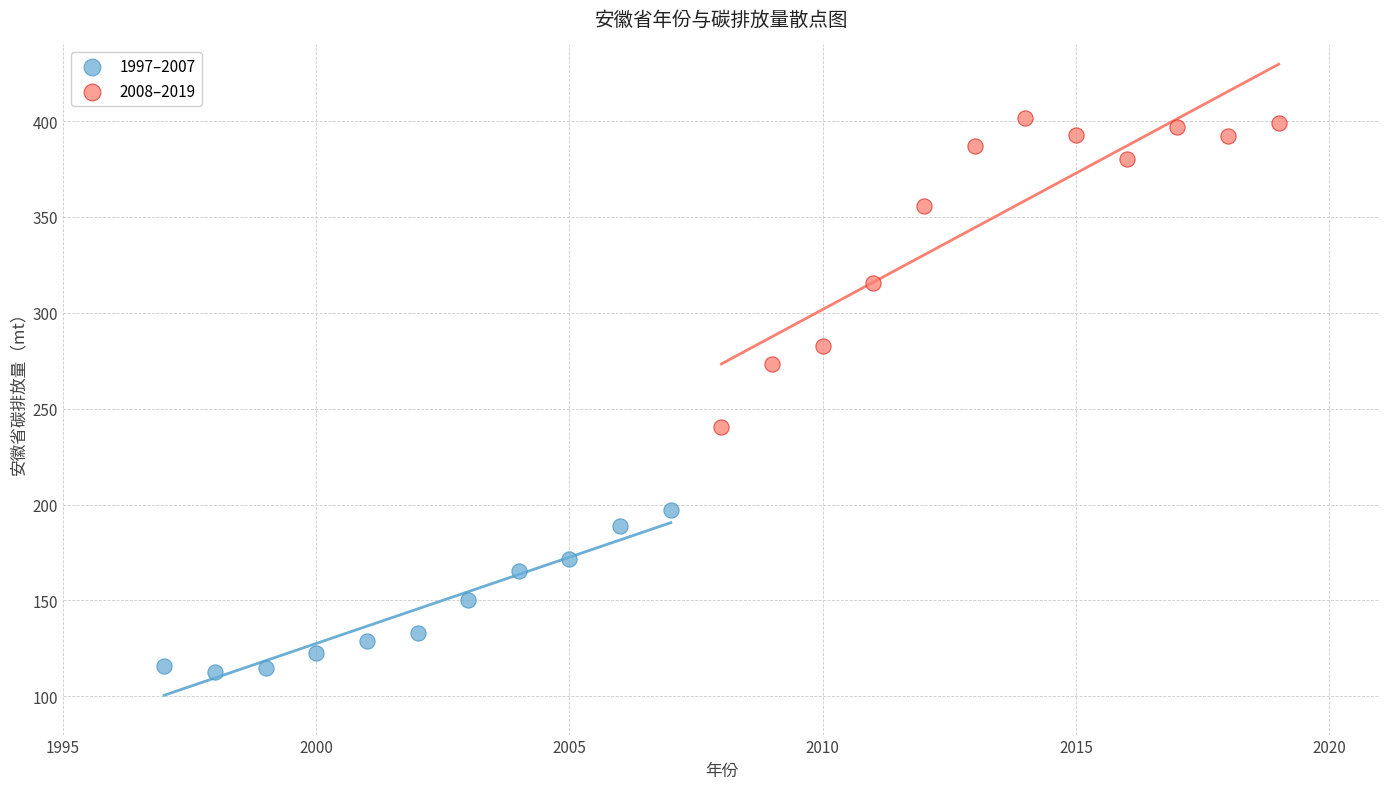

Which series contains the lowest Y value?

1997–2007